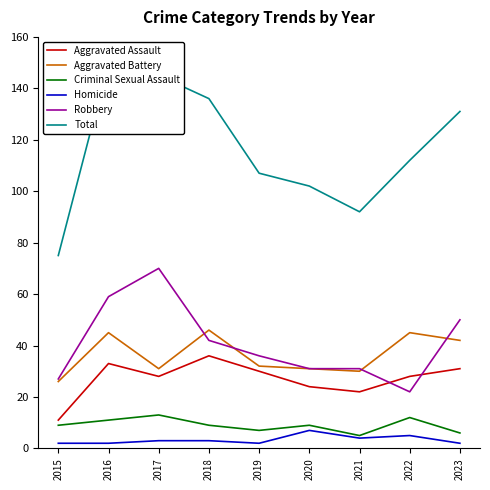

What is the value of the Aggravated Battery point at the 7th from the left?

30